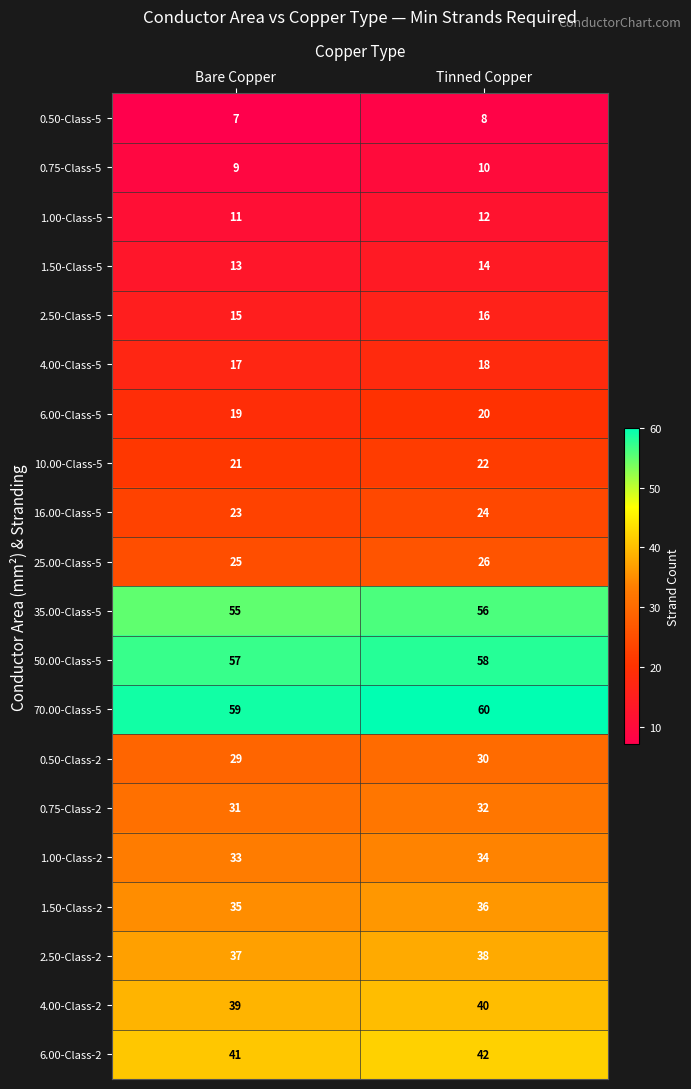

What is the spread (max minus min) of values at Tinned Copper?

52